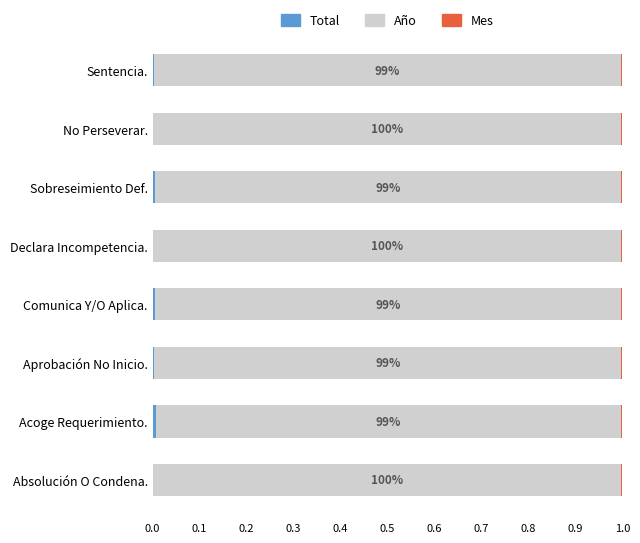

How many data points does each series have?

8